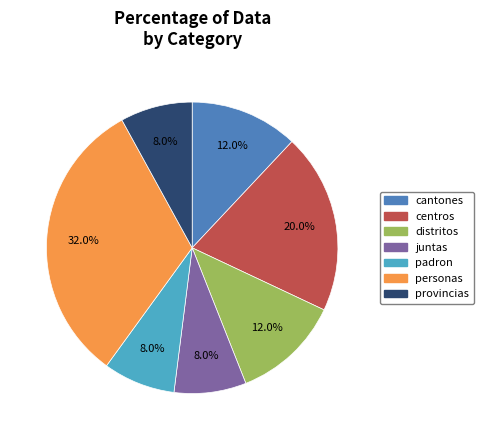

To the nearest percent, what portion does cantones represent?

12%